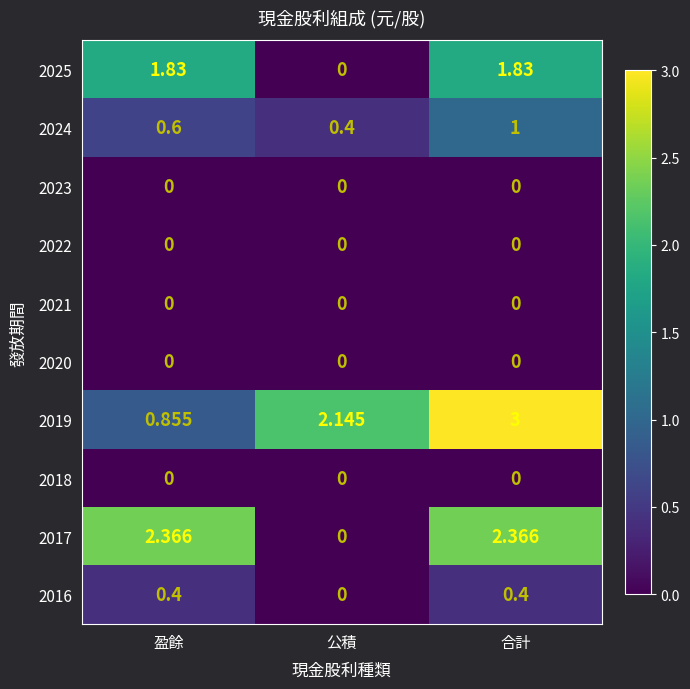

At which label does 2019 first exceed 2?

公積